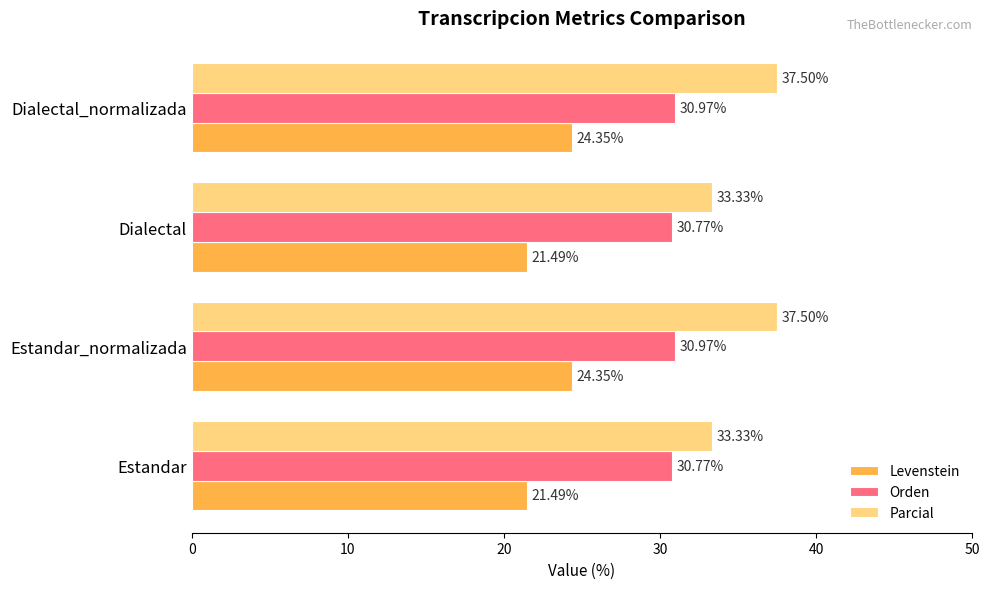

What is the difference between the second highest and minimum values in the Parcial series?

4.2